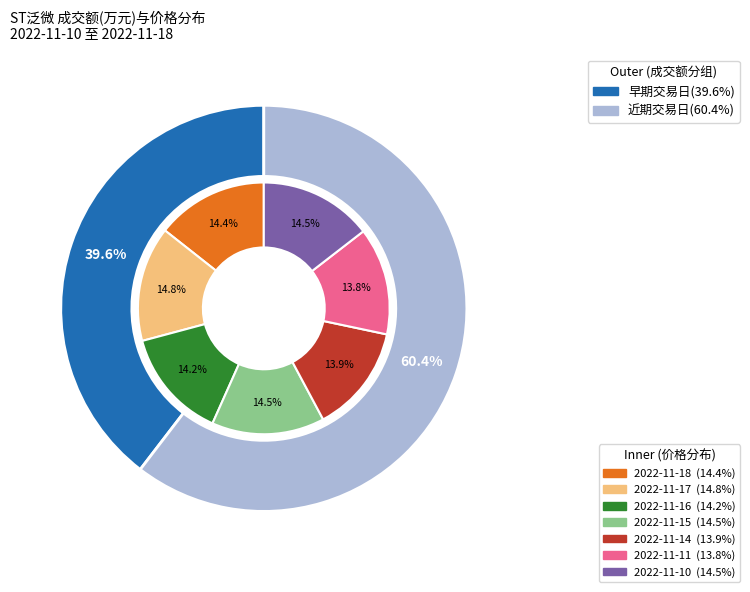

Is there a majority slice in this chart?

No